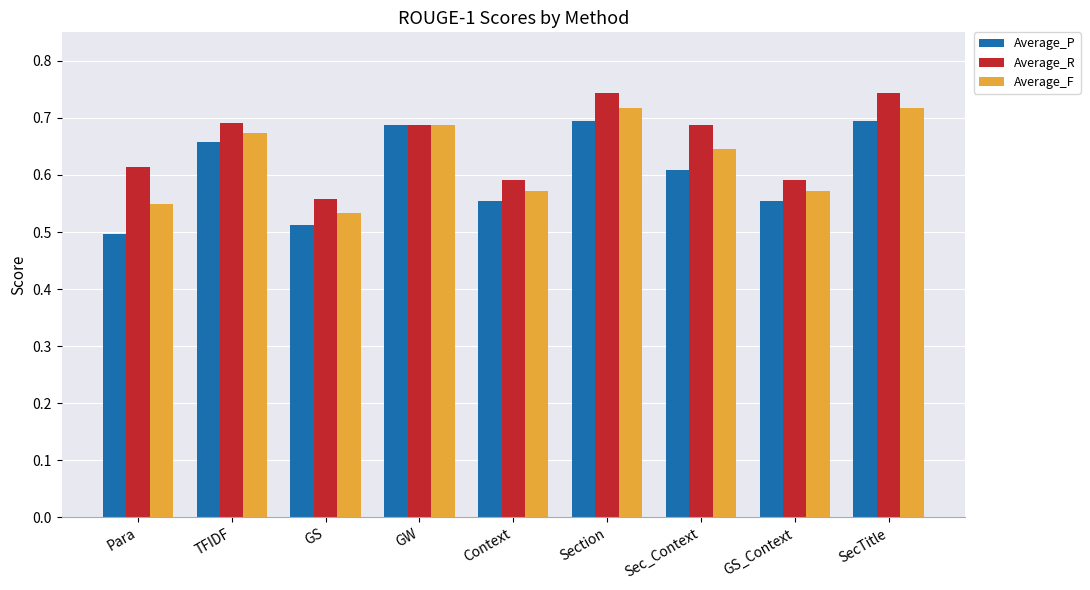

The value of Average_P at Para is 0.2. True or false?

False